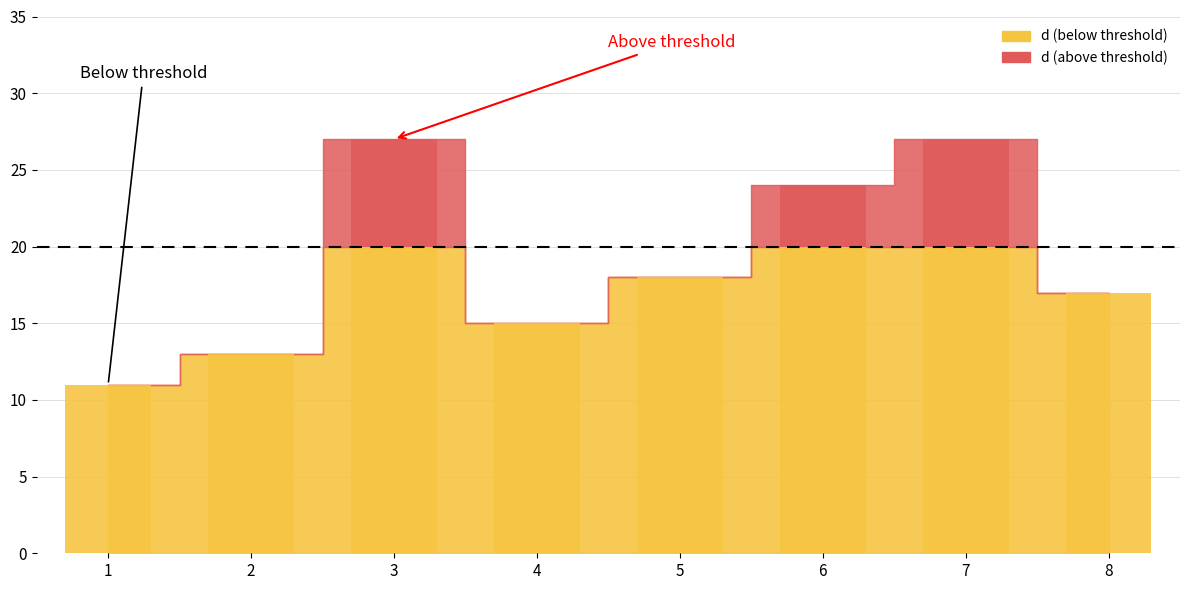

Rank the categories by value from lowest to highest.

1, 2, 4, 8, 5, 6, 3, 7